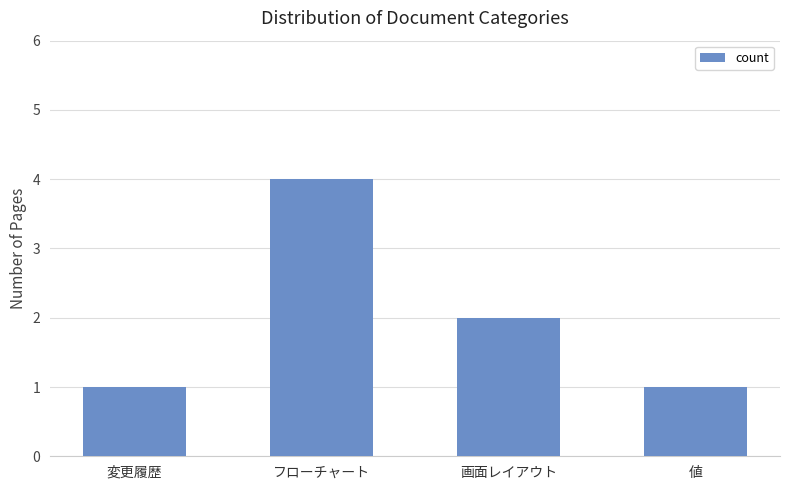

Reading left to right, list all the values displayed in this chart.

変更履歴=1	フローチャート=4	画面レイアウト=2	値=1